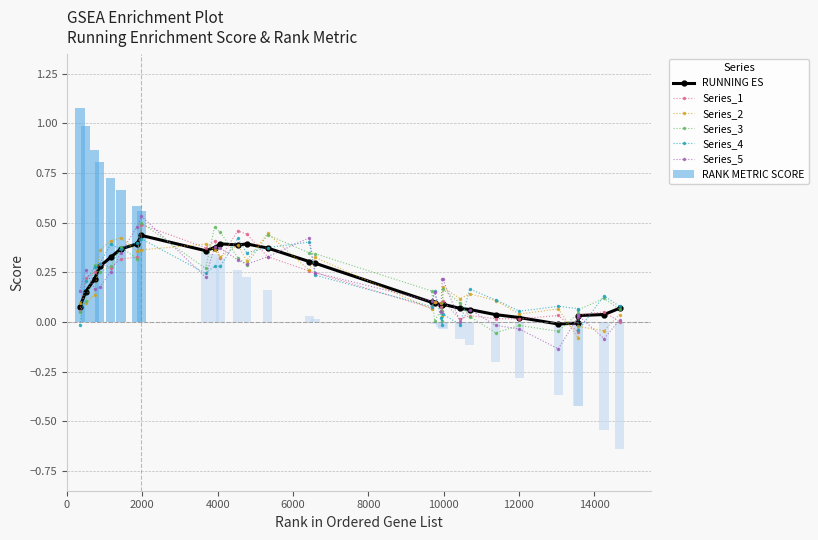

True or false: Series_3 has more than 1 points higher than both neighbors.

True